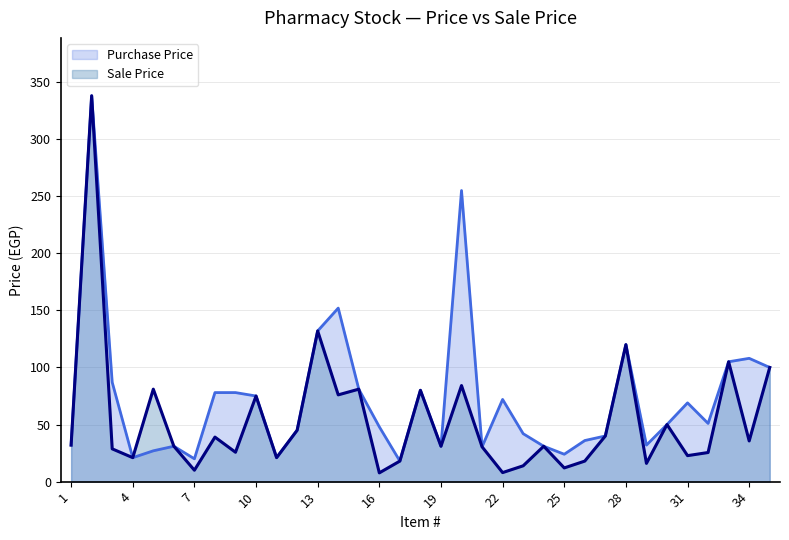

Is it true that Sale Price equals 338.0 at 2?

True